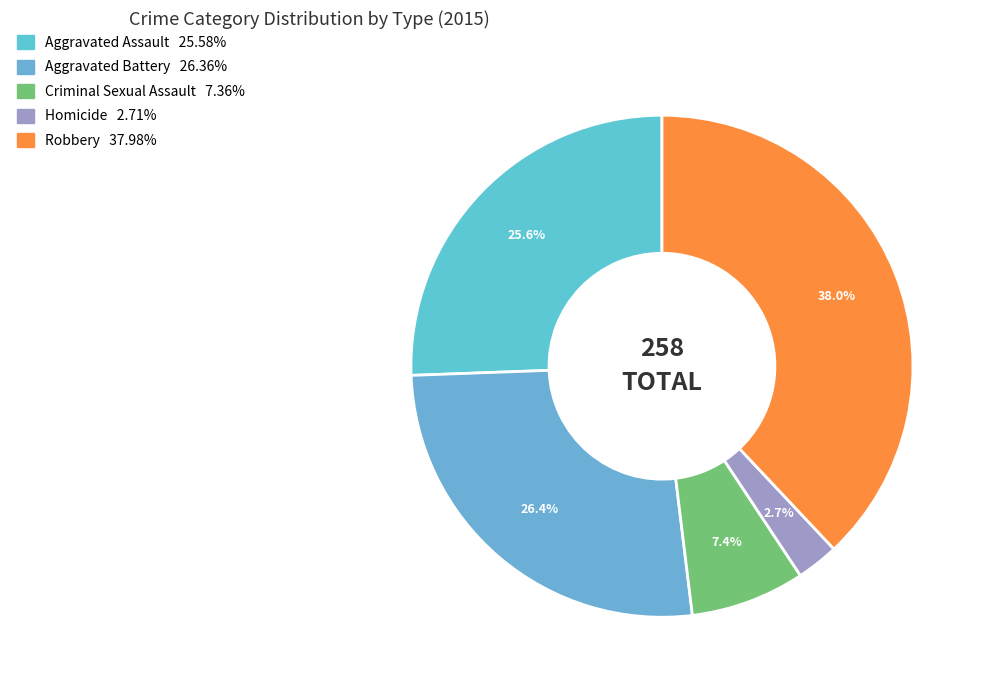

To the nearest percent, what is the difference between the Homicide and Criminal Sexual Assault slice percentages?

5%